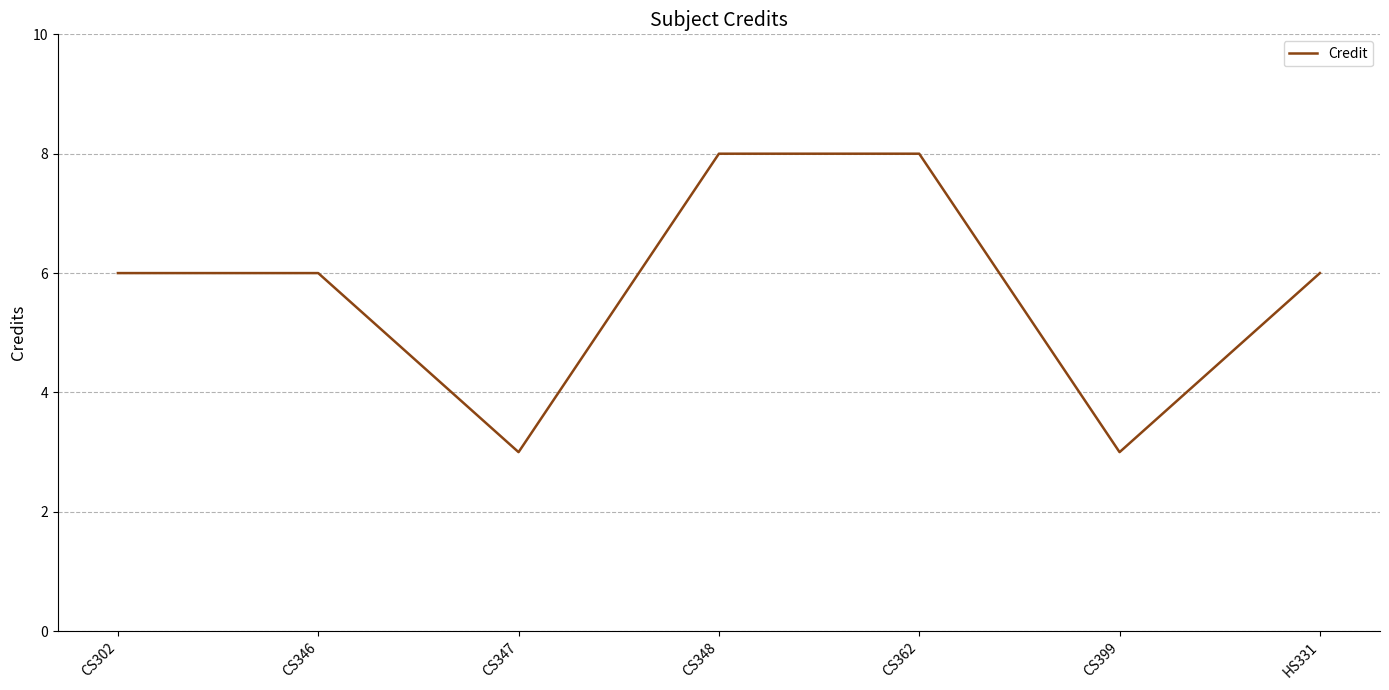

How many distinct data groups are displayed?

1